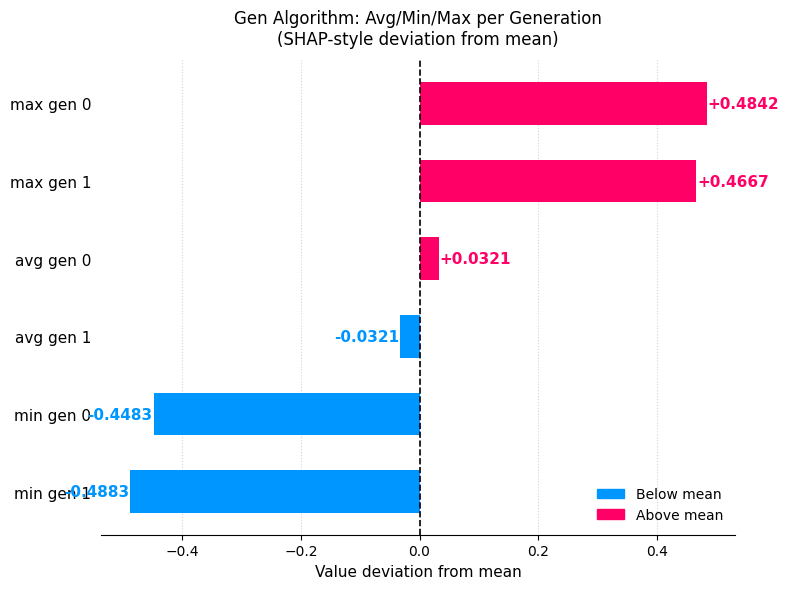

What is the difference between the second highest and second lowest values?

0.9